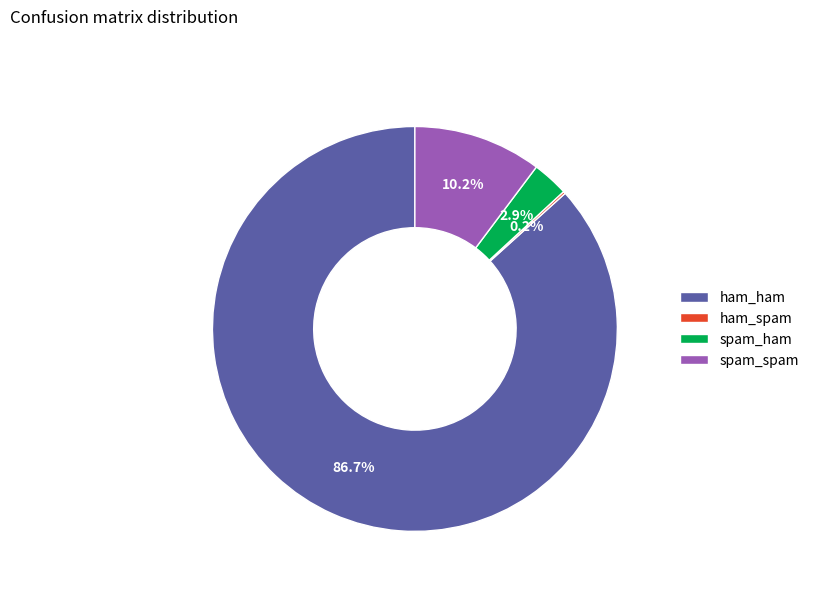

Between spam_ham and ham_ham, which is larger?

ham_ham